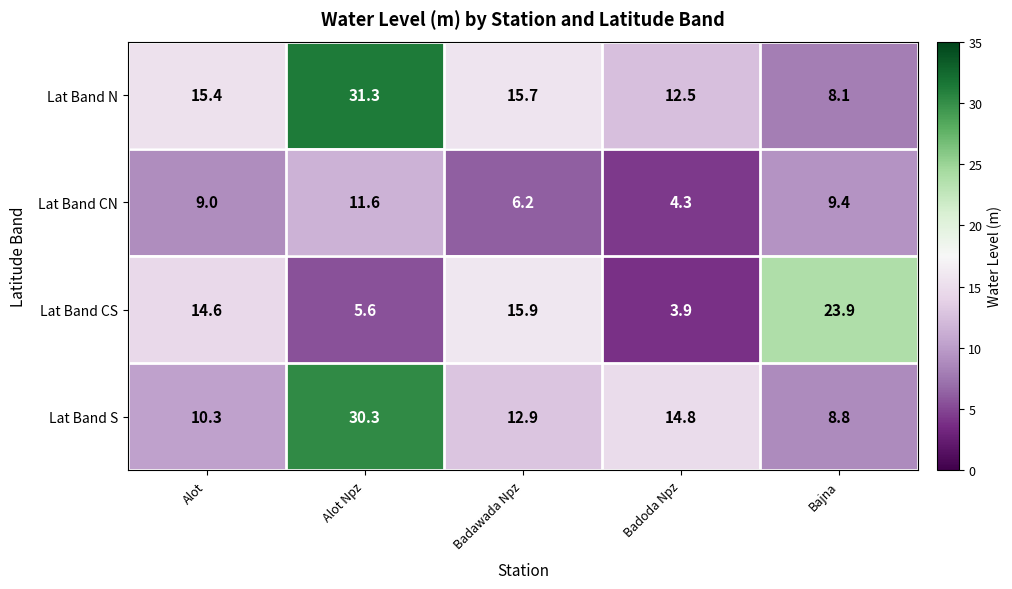

Reading right to left, extract all data points from this chart.

Lat Band N: Bajna=8.1	Badoda Npz=12.5	Badawada Npz=15.7	Alot Npz=31.3	Alot=15.4
Lat Band CN: Bajna=9.4	Badoda Npz=4.3	Badawada Npz=6.2	Alot Npz=11.6	Alot=9.0
Lat Band CS: Bajna=23.9	Badoda Npz=3.9	Badawada Npz=15.9	Alot Npz=5.6	Alot=14.6
Lat Band S: Bajna=8.8	Badoda Npz=14.8	Badawada Npz=12.9	Alot Npz=30.3	Alot=10.3